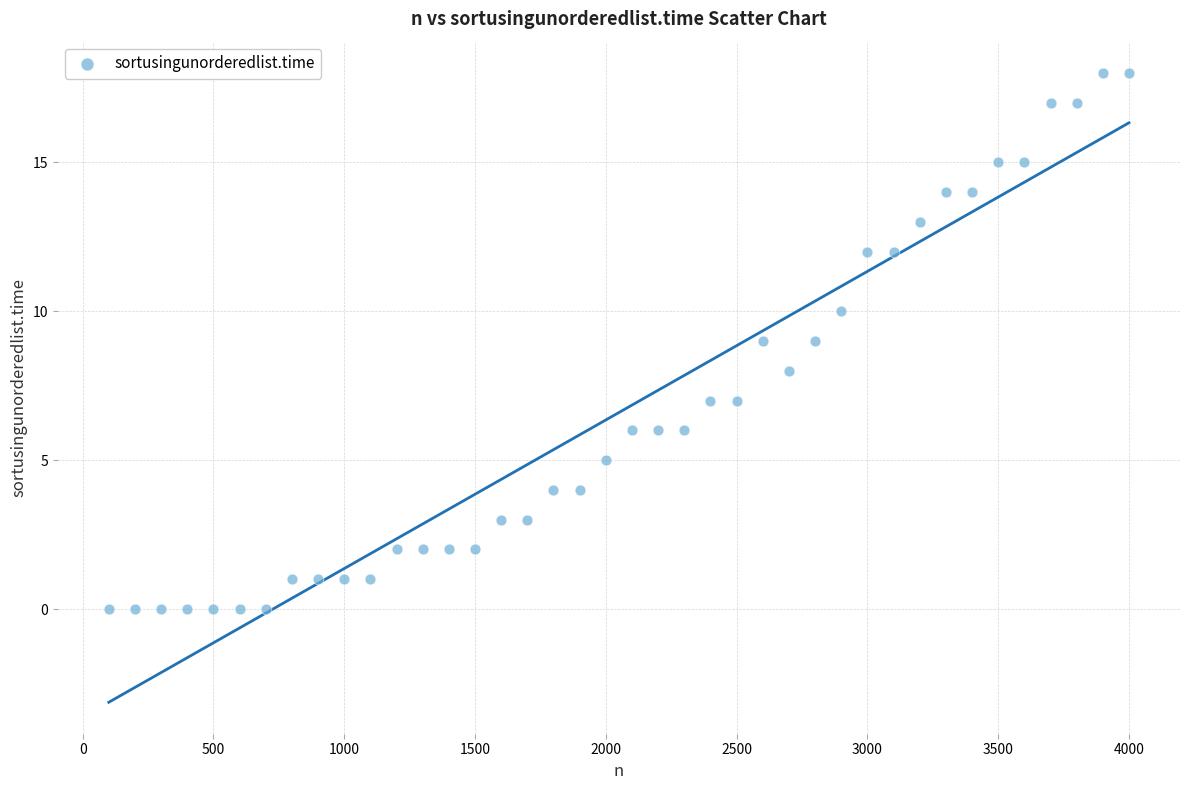

What is the range of Y values (max minus min)?

18